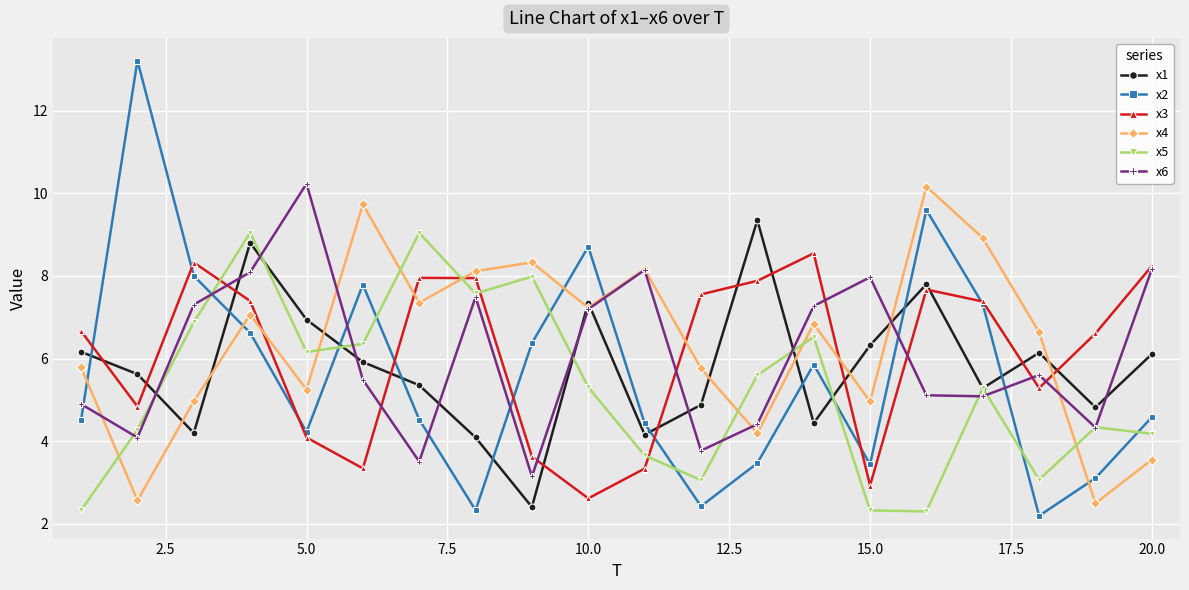

How many values in the x2 series are below 4?

6